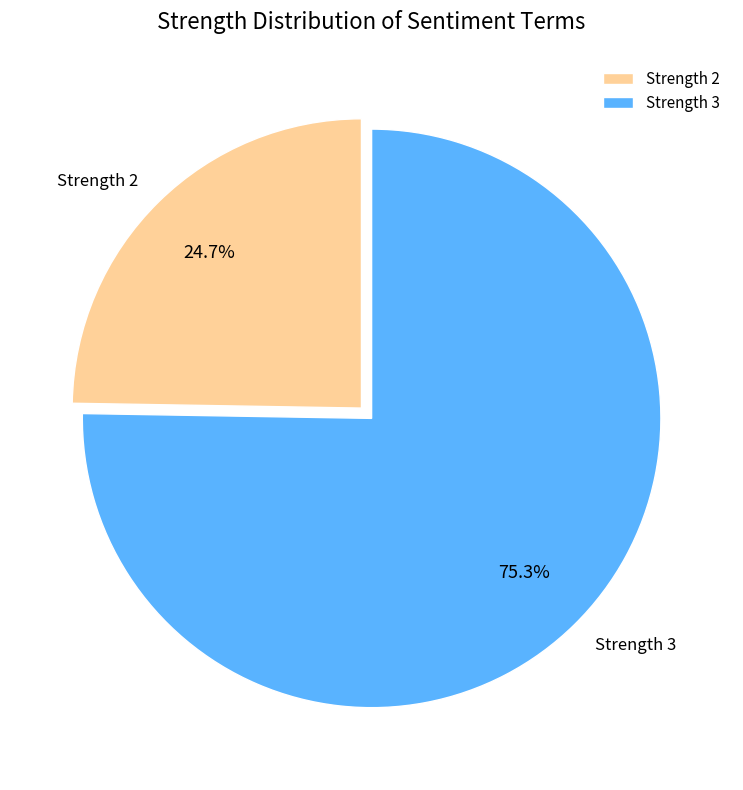

What is the ratio of the value at Strength 2 to the value at Strength 3?

0.3